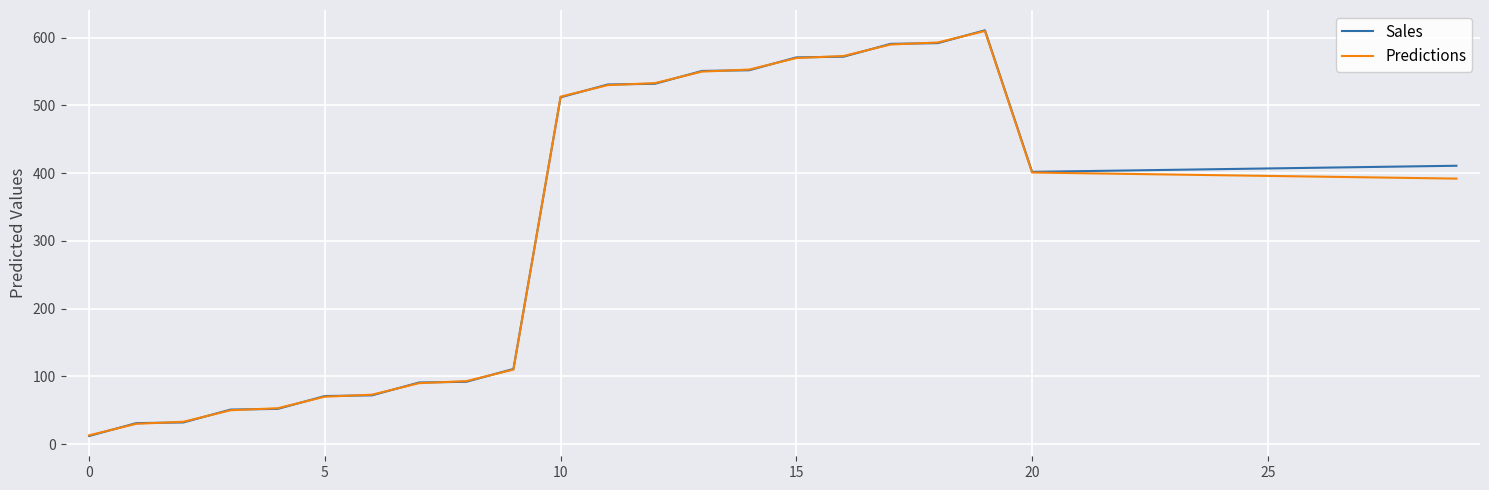

What is the greatest value displayed?

611.0